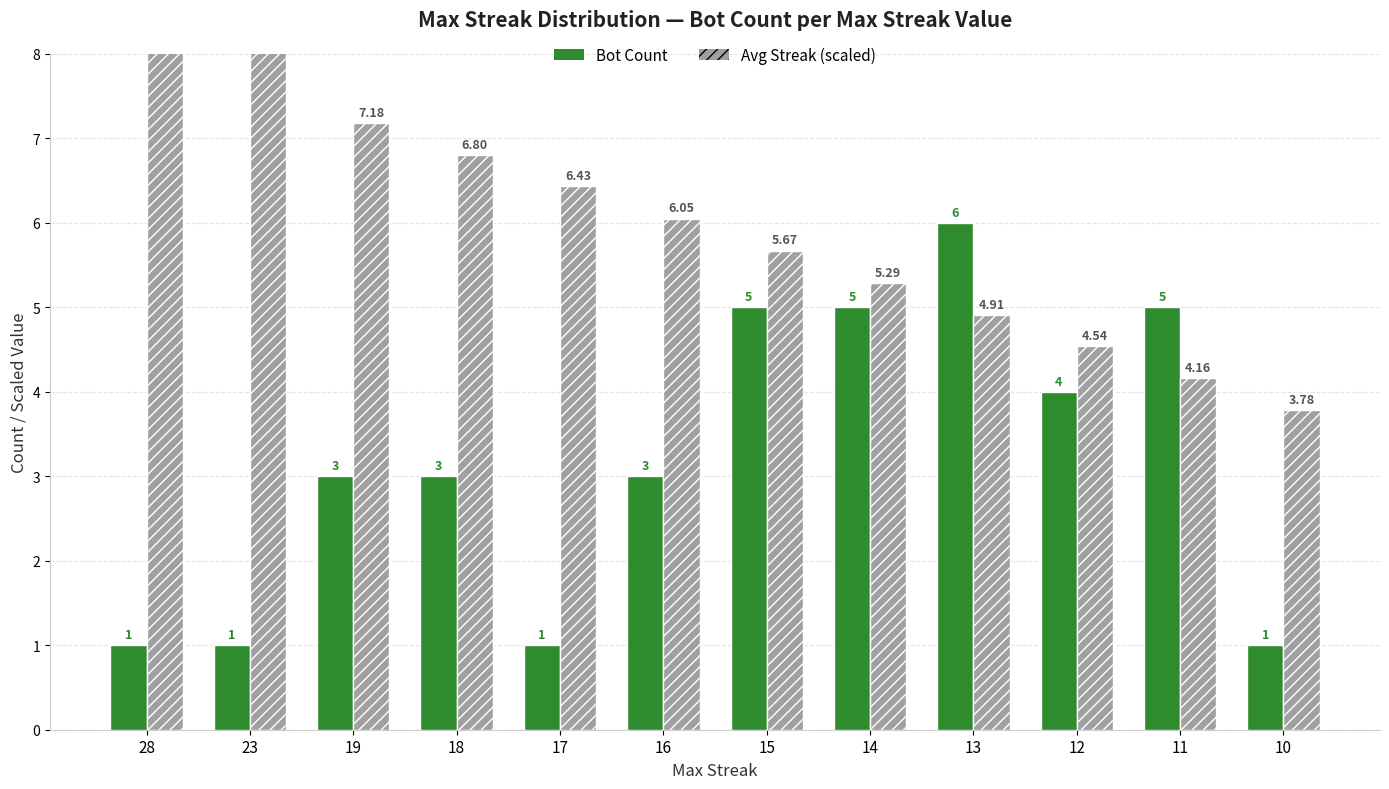

Which series has the largest total across all categories?

Avg Streak (scaled)